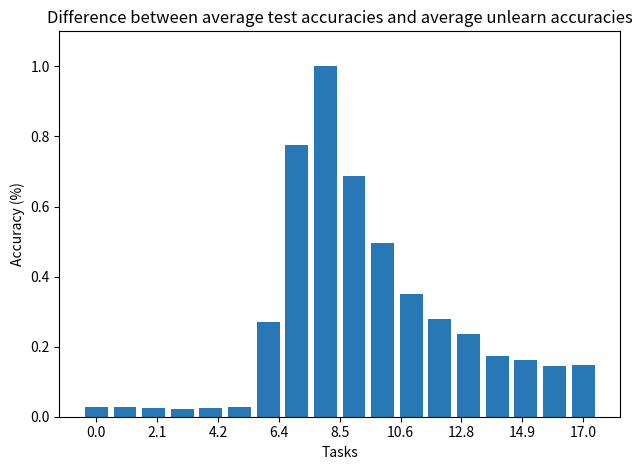

What is the difference between the maximum and second lowest values?

1.0